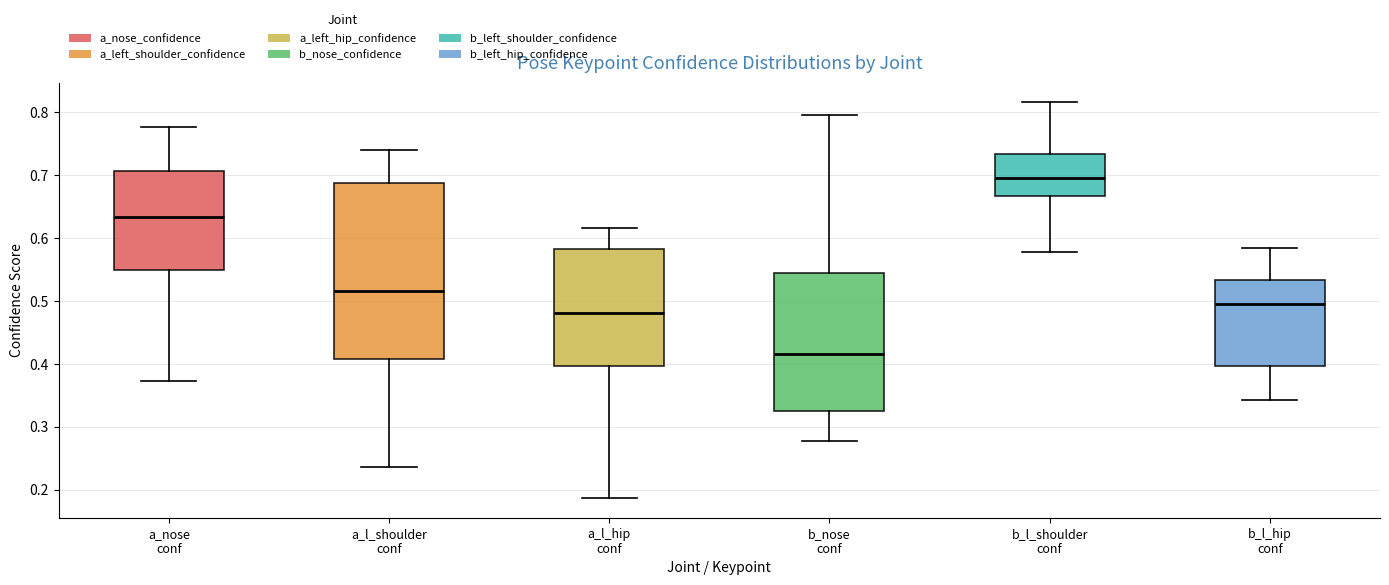

Reading left to right, transcribe this box plot: for each box, give where its median line is, the range the box spans, and where its two whiskers end, as read against the y-axis. The values are not printed on the chart, so give them approximately, as read against the axis.

a_nose conf: median 0.63, box 0.55 to 0.71, whiskers 0.37 to 0.78
a_l_shoulder conf: median 0.52, box 0.41 to 0.69, whiskers 0.24 to 0.74
a_l_hip conf: median 0.48, box 0.40 to 0.58, whiskers 0.19 to 0.62
b_nose conf: median 0.42, box 0.33 to 0.55, whiskers 0.28 to 0.80
b_l_shoulder conf: median 0.70, box 0.67 to 0.73, whiskers 0.58 to 0.82
b_l_hip conf: median 0.49, box 0.40 to 0.53, whiskers 0.34 to 0.58